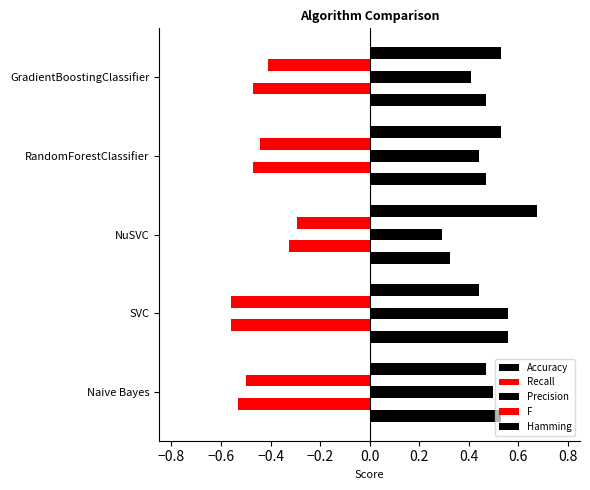

How many data points does each series have?

5